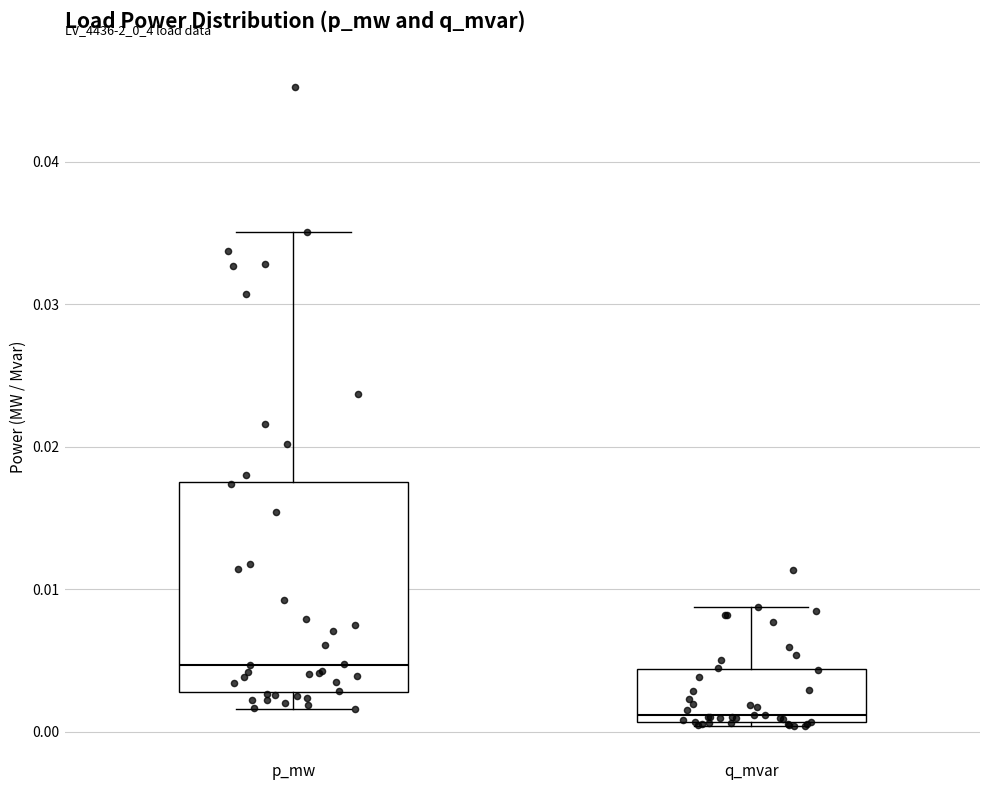

Which box's median line is the lowest?

q_mvar